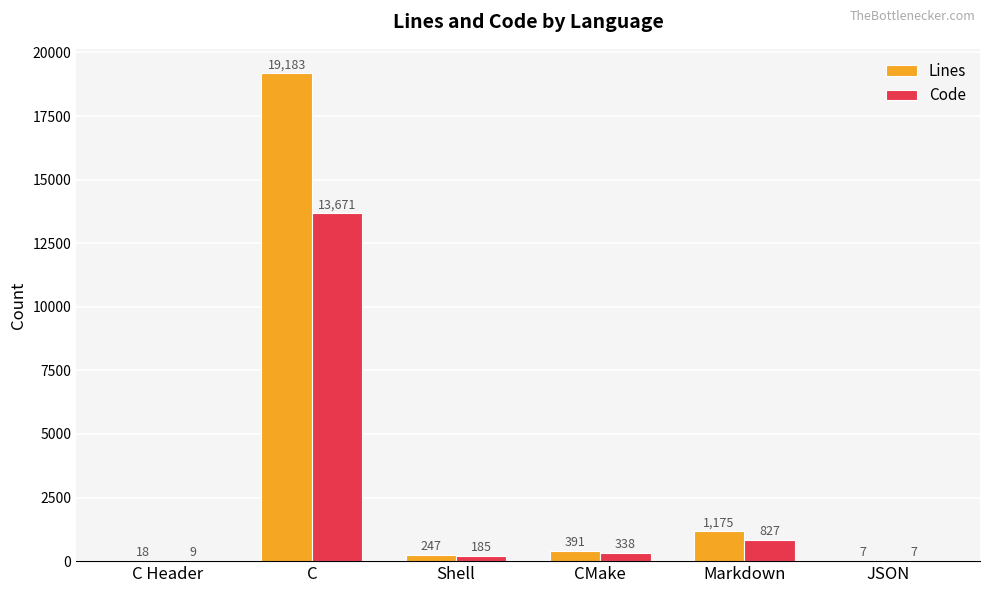

At which category is the sum across all series the highest?

C